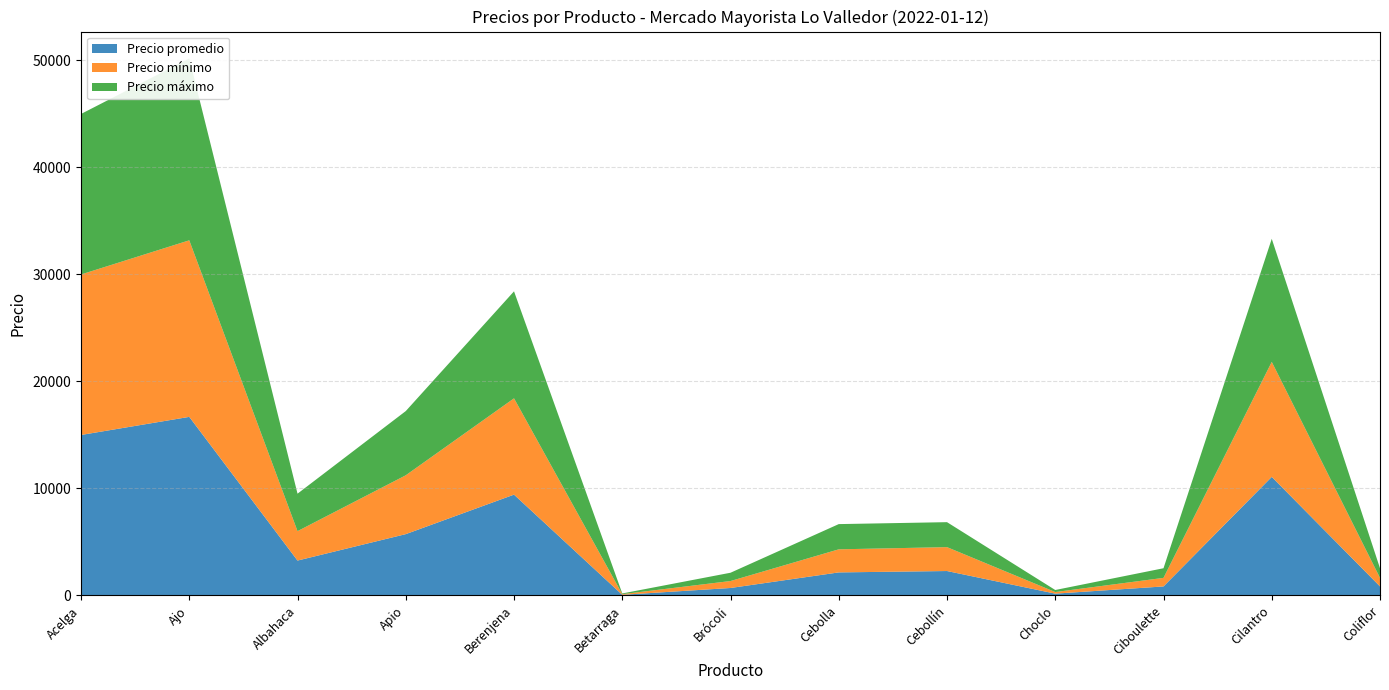

Reading left to right, what are all the values shown in this chart?

Precio promedio: Acelga=15000	Ajo=16692	Albahaca=3264	Apio=5734	Berenjena=9425	Betarraga=63	Brócoli=701	Cebolla=2157	Cebollín=2286	Choclo=172	Ciboulette=846	Cilantro=11083	Coliflor=846
Precio mínimo: Acelga=15000	Ajo=16500	Albahaca=2750	Apio=5500	Berenjena=9000	Betarraga=62	Brócoli=650	Cebolla=2157	Cebollín=2233	Choclo=150	Ciboulette=800	Cilantro=10750	Coliflor=800
Precio máximo: Acelga=15000	Ajo=17000	Albahaca=3500	Apio=6000	Berenjena=10000	Betarraga=65	Brócoli=775	Cebolla=2357	Cebollín=2333	Choclo=190	Ciboulette=900	Cilantro=11500	Coliflor=900